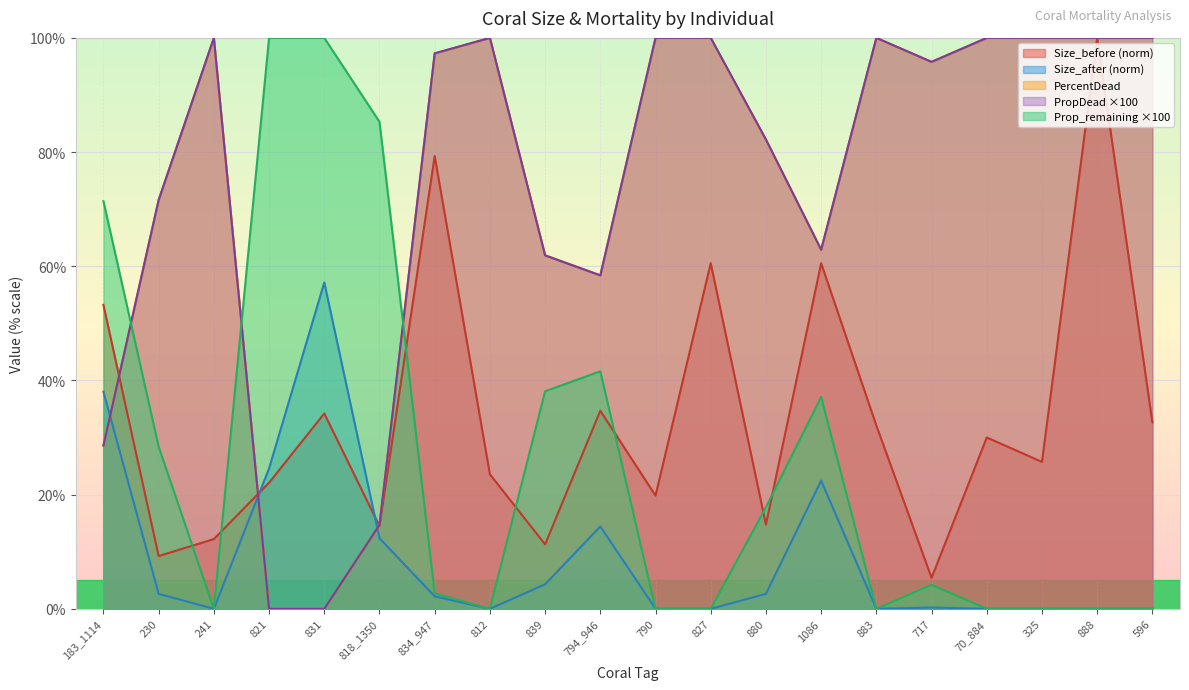

At how many categories does at least one series exceed 60?

19